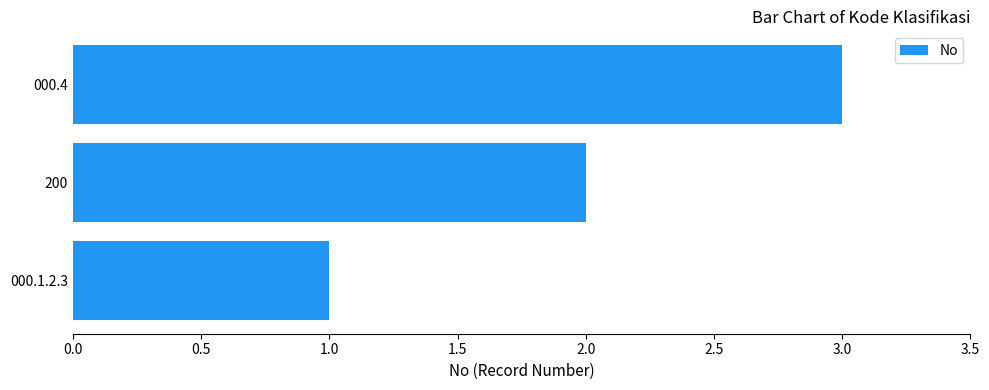

The chart shows a value of 0 at 000.1.2.3. True or false?

False